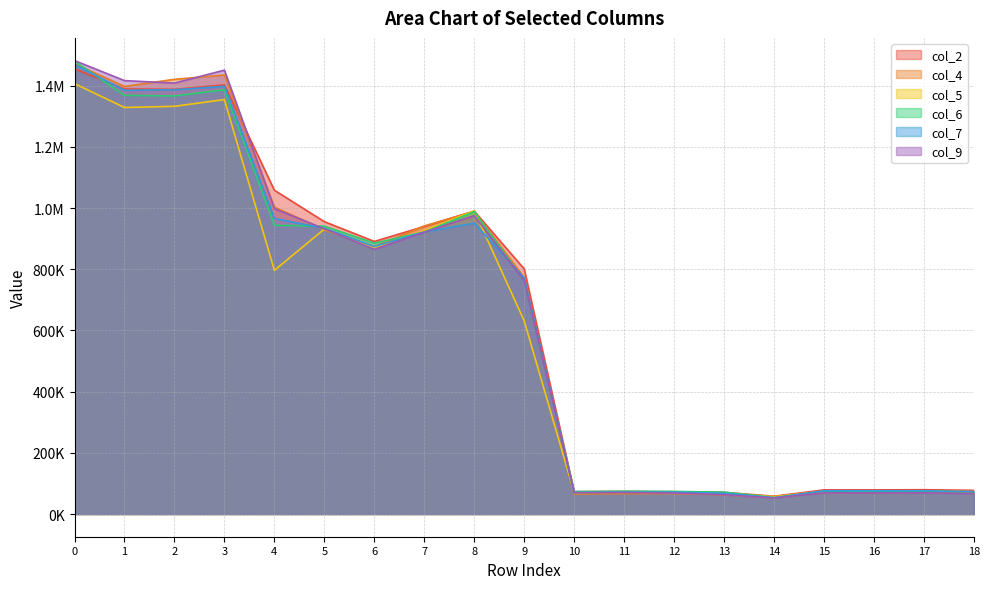

Reading left to right, transcribe all the data shown in this chart.

col_2: 1454813.2	1389078.5	1387899.0	1402739.1	1058253.1	955528.6	890910.8	939815.3	990185.4	801043.5	73258.5	73954.6	72918.6	70961.0	58310.1	78957.0	78957.0	79519.0	77565.2
col_4: 1471777.5	1397453.0	1420722.1	1434763.7	1003287.1	928827.8	873191.7	941488.7	989259.8	772868.2	65500.8	66849.7	66878.8	62781.2	53077.1	69747.0	70218.7	70787.9	67314.6
col_5: 1406661.3	1328609.1	1332549.2	1354462.5	796351.8	931301.0	870093.5	926431.5	990796.1	631282.9	70273.3	72595.9	70662.9	67999.4	56845.1	74752.8	75732.2	75502.0	73351.2
col_6: 1479977.8	1368352.0	1366316.7	1386595.8	943771.9	940747.8	885183.4	921734.1	988056.8	763336.6	73408.8	74638.3	73878.1	71560.6	54128.3	73614.3	73674.0	73527.5	72284.5
col_7: 1469260.3	1385015.9	1386547.0	1397823.6	966281.9	933737.0	874390.8	921652.4	950662.6	772032.5	70295.7	71617.7	71386.1	67955.0	52997.3	76046.4	76046.4	76046.4	73404.9
col_9: 1482014.0	1416545.4	1408362.1	1450730.9	998152.4	932230.5	865166.0	921001.0	975479.8	762544.7	69873.2	70227.2	68707.4	63092.0	52690.8	69295.4	69295.4	69250.3	66982.9